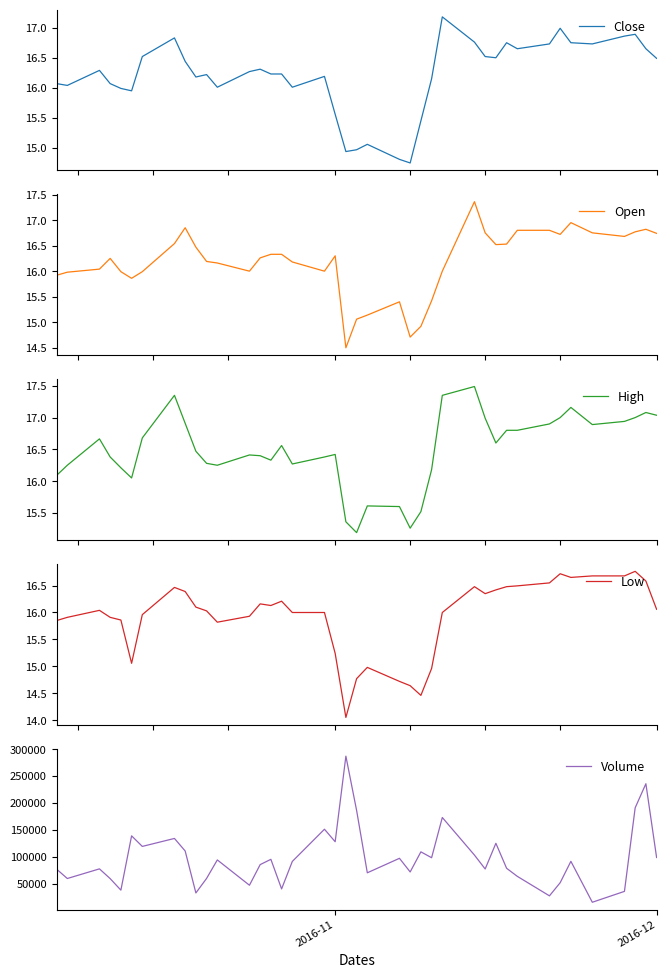

Reading right to left, extract all data points from this chart.

Close: 16.5	16.6	16.9	16.9	16.7	16.8	17.0	16.7	16.6	16.8	16.5	16.5	16.8	17.2	16.1	15.4	14.8	14.8	15.1	15.0	14.9	15.6	16.2	16.0	16.2	16.2	16.3	16.3	16.0	16.2	16.2	16.4	16.8	16.5	15.9	16.0	16.1	16.3	16.0	16.1
Open: 16.7	16.8	16.8	16.7	16.8	17.0	16.7	16.8	16.8	16.5	16.5	16.8	17.4	16.0	15.4	14.9	14.7	15.4	15.1	15.1	14.5	16.3	16.0	16.2	16.3	16.3	16.3	16.0	16.2	16.2	16.5	16.9	16.5	16.0	15.9	16.0	16.2	16.0	16.0	15.9
High: 17.0	17.1	17.0	16.9	16.9	17.2	17.0	16.9	16.8	16.8	16.6	17.0	17.5	17.4	16.2	15.5	15.3	15.6	15.6	15.2	15.4	16.4	16.4	16.3	16.6	16.3	16.4	16.4	16.2	16.3	16.5	16.9	17.4	16.7	16.0	16.2	16.4	16.7	16.2	16.1
Low: 16.1	16.6	16.8	16.7	16.7	16.7	16.7	16.5	16.5	16.5	16.4	16.4	16.5	16.0	15.0	14.5	14.6	14.7	15.0	14.8	14.1	15.2	16.0	16.0	16.2	16.1	16.2	15.9	15.8	16.0	16.1	16.4	16.5	16.0	15.1	15.9	15.9	16.0	15.9	15.8
Volume: 98700.0	235700.0	191000.0	35800.0	15600.0	91600.0	51900.0	27500.0	63700.0	78700.0	125100.0	77400.0	103200.0	173000.0	98300.0	109200.0	71900.0	97200.0	70300.0	186200.0	286900.0	128000.0	151200.0	91400.0	40400.0	95300.0	85500.0	47200.0	94200.0	59900.0	32900.0	110800.0	134100.0	119300.0	138900.0	38100.0	59500.0	77600.0	59700.0	77100.0